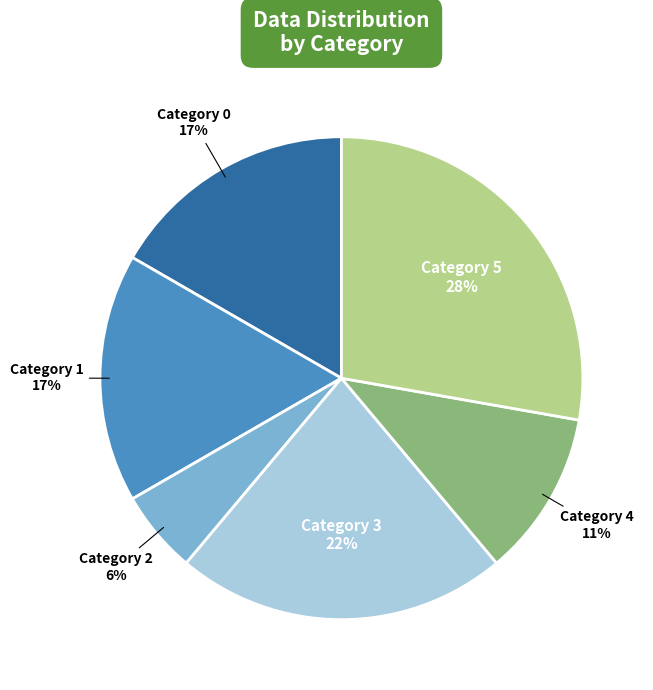

What percentage is the Category 0 slice, to the nearest percent?

17%